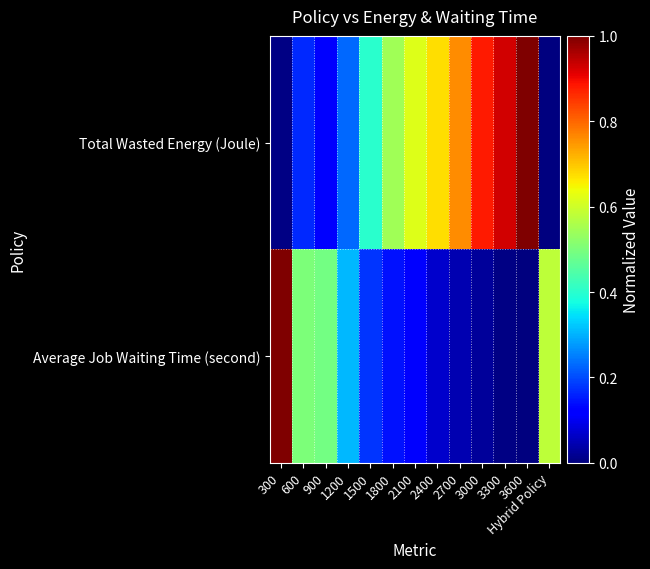

What is the difference between the highest and lowest values at 1200?

0.1